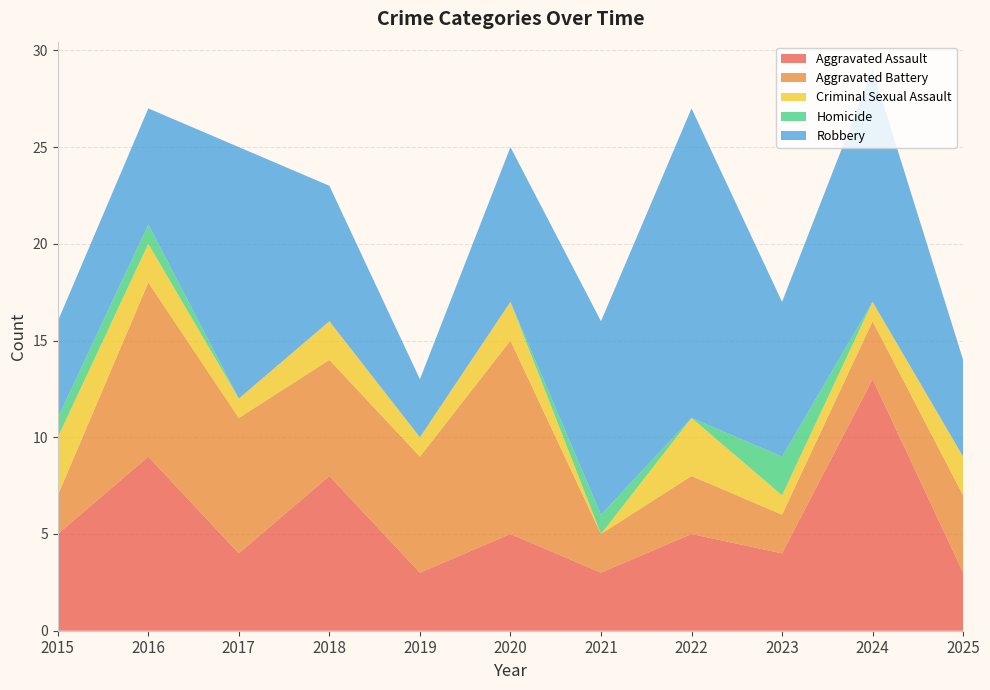

Reading left to right, extract all data points from this chart.

Aggravated Assault: 5	9	4	8	3	5	3	5	4	13	3
Aggravated Battery: 2	9	7	6	6	10	2	3	2	3	4
Criminal Sexual Assault: 3	2	1	2	1	2	0	3	1	1	2
Homicide: 1	1	0	0	0	0	1	0	2	0	0
Robbery: 5	6	13	7	3	8	10	16	8	12	5